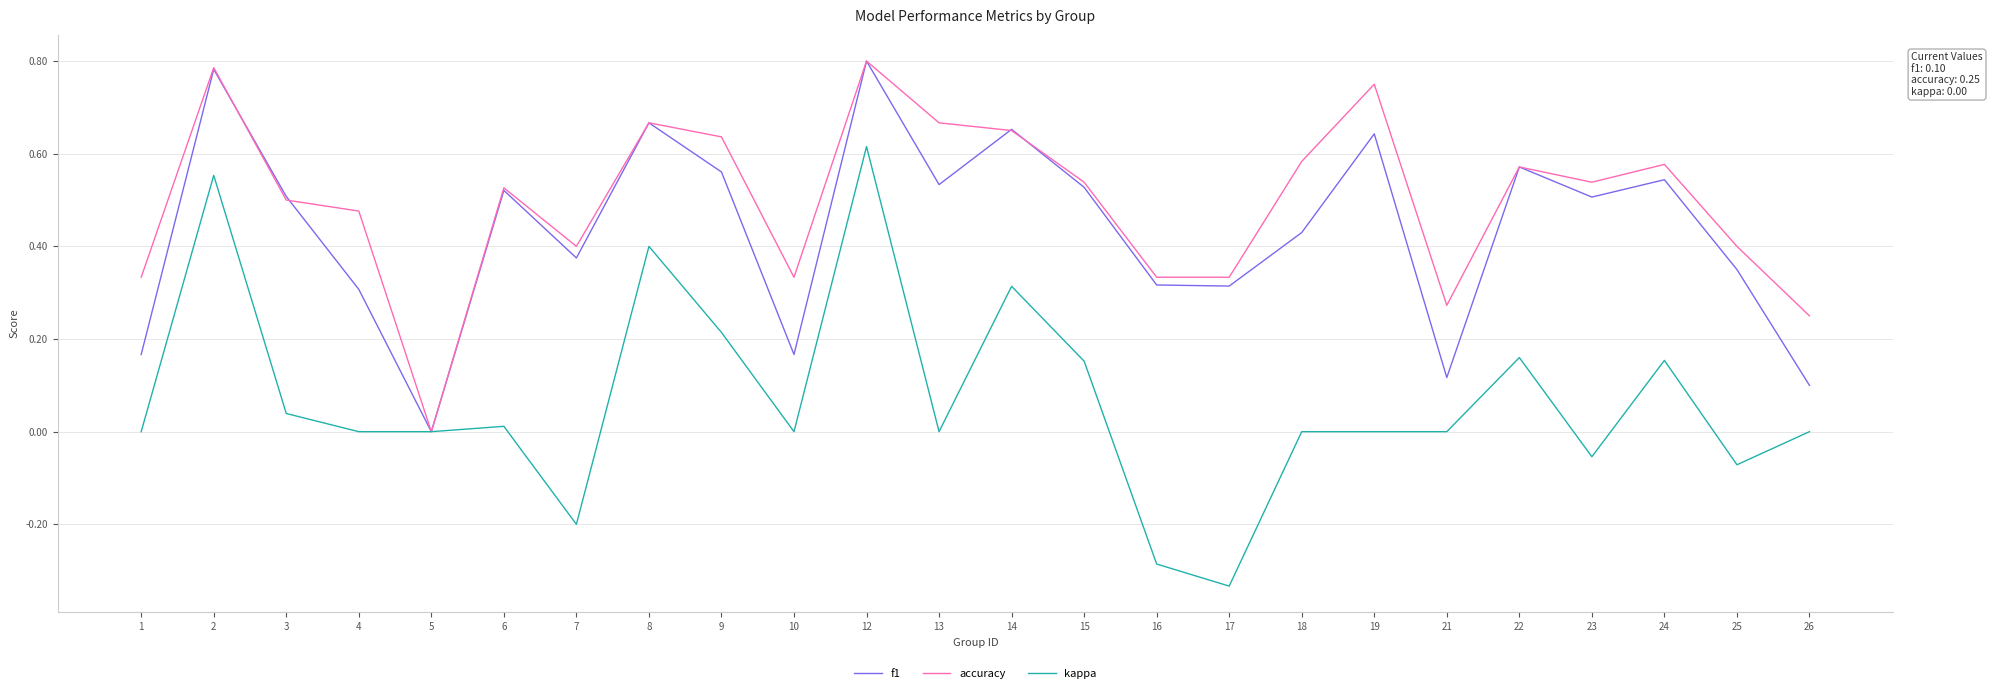

At which category is the sum across all series the highest?

12